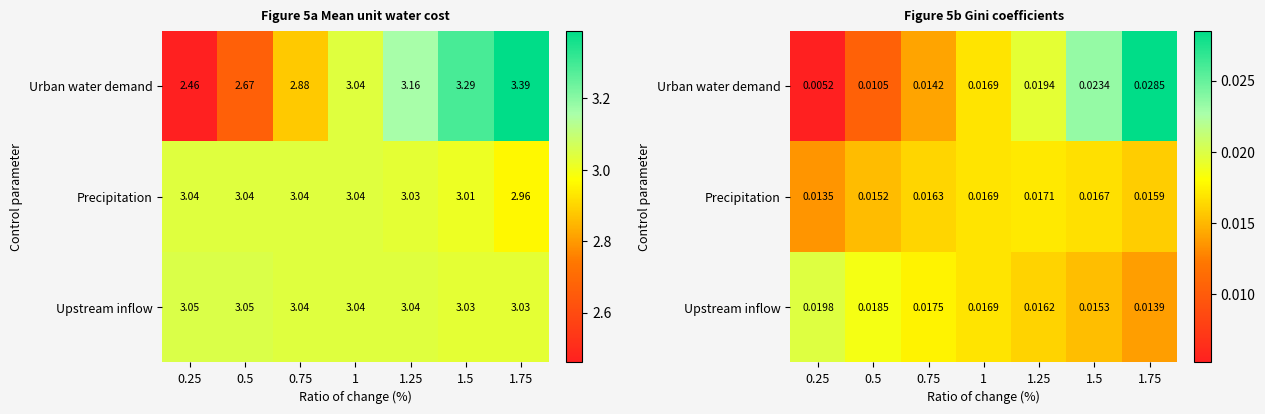

What is the total value across all series at 1?

0.1